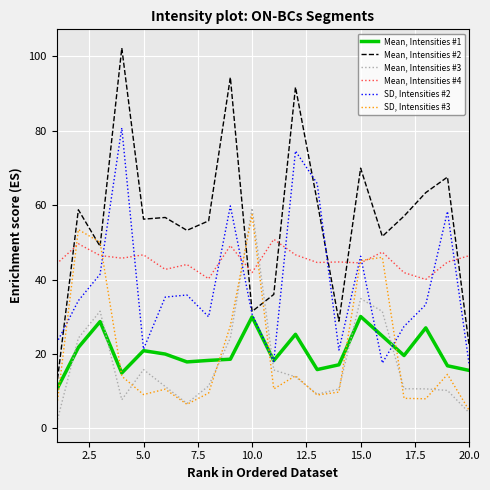

Which series has the largest range (max minus min)?

Mean, Intensities #2